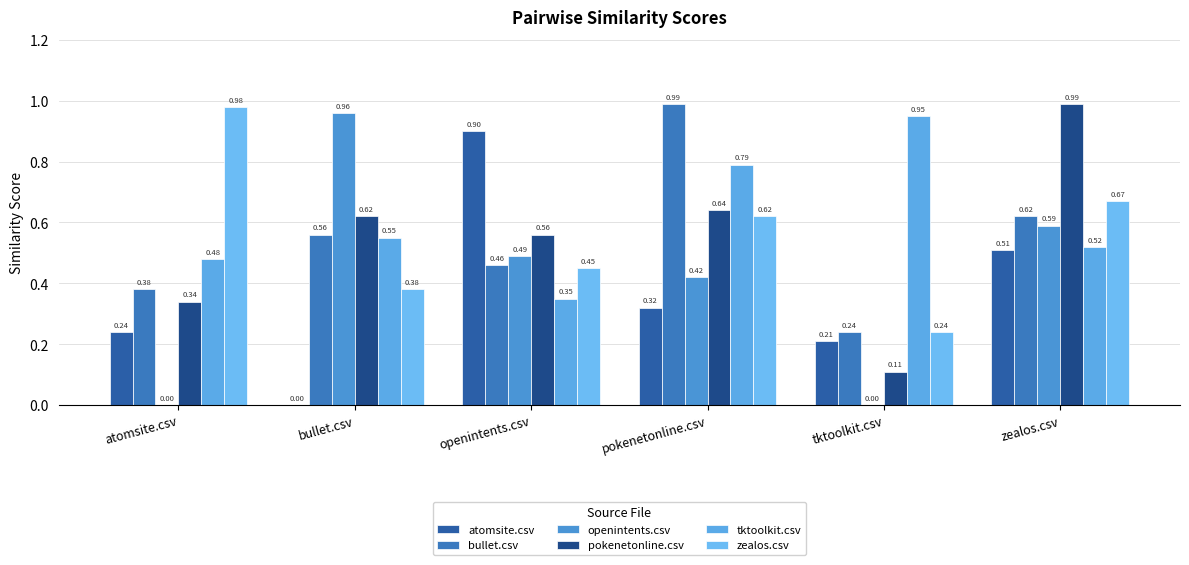

Which series has the widest spread of values?

openintents.csv